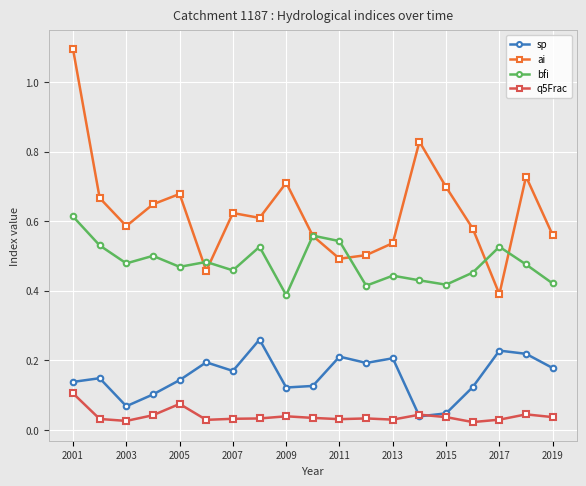

List the series in order of their peak value, highest first.

ai, bfi, sp, q5Frac